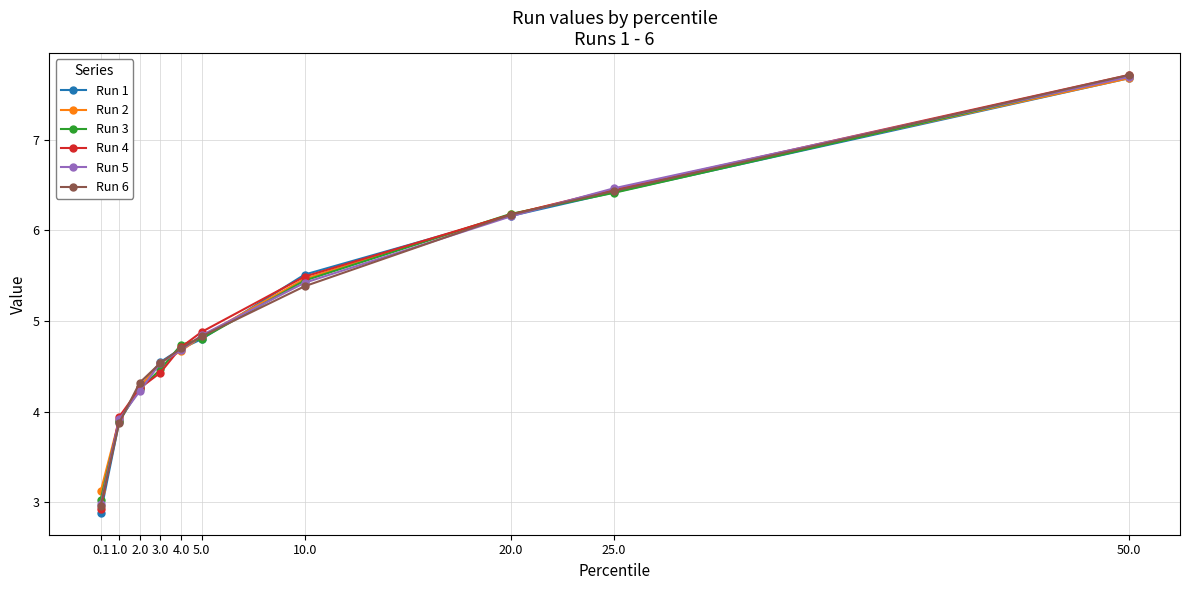

Is this an area chart (filled region under the line)?

No